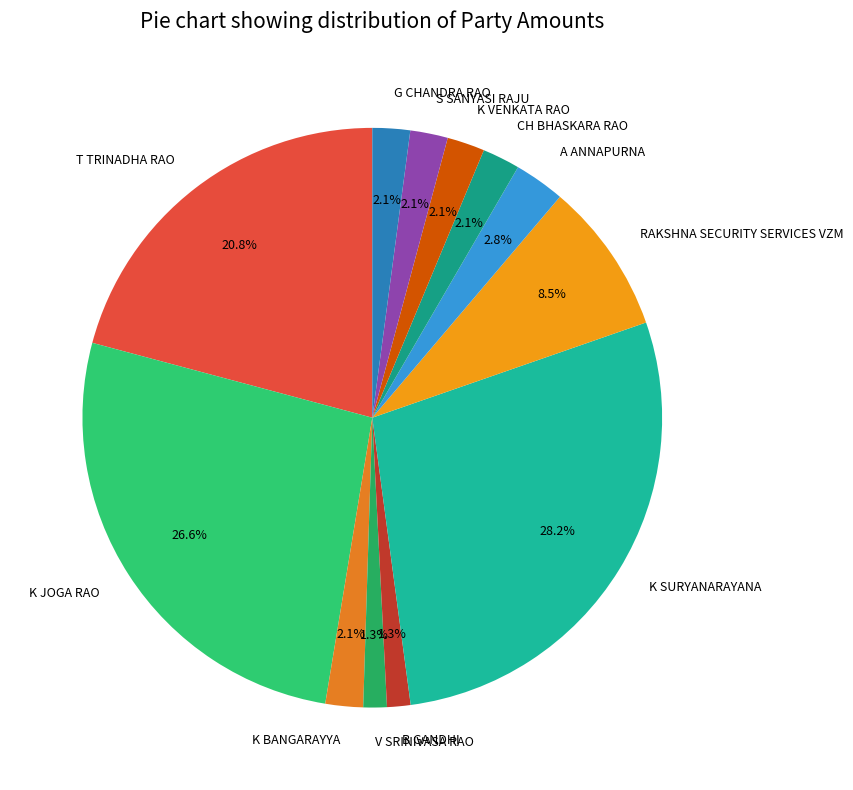

What percentage is the CH BHASKARA RAO slice, to the nearest percent?

2%